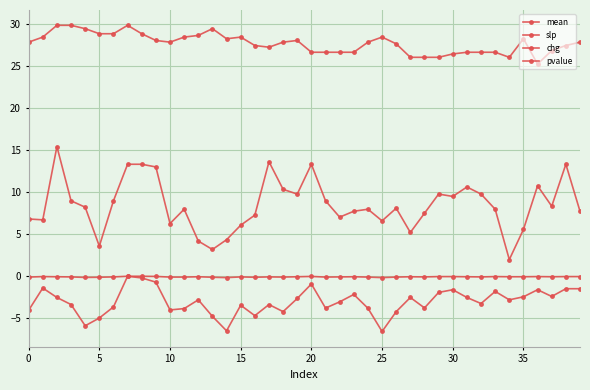

Does the chart have visible grid lines?

Yes